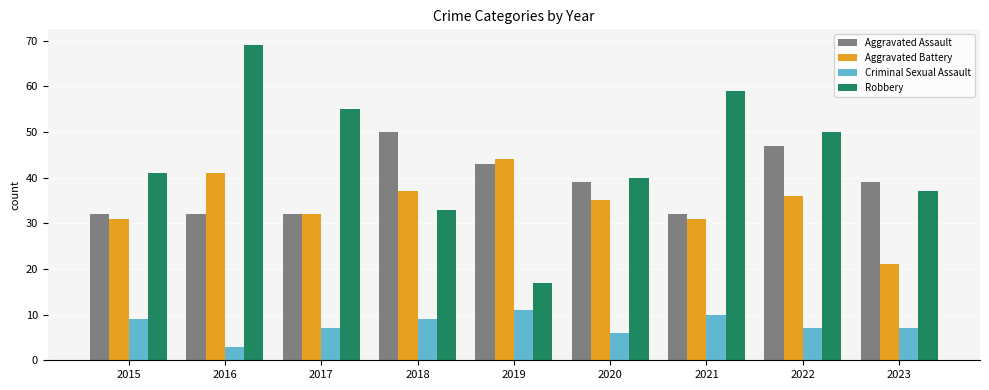

How many data points in Robbery are less than 41?

4